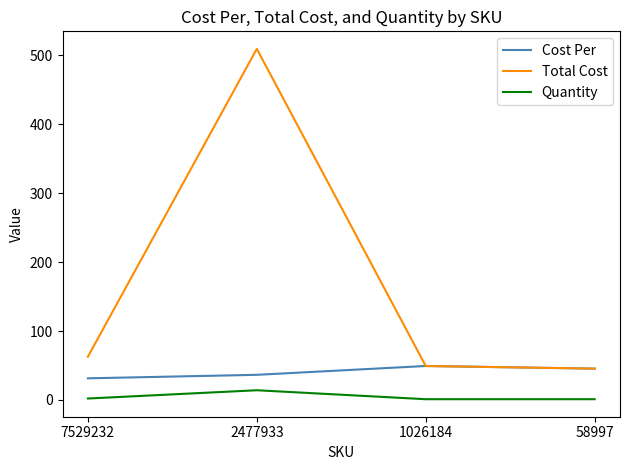

At which category is the sum across all series the highest?

2477933